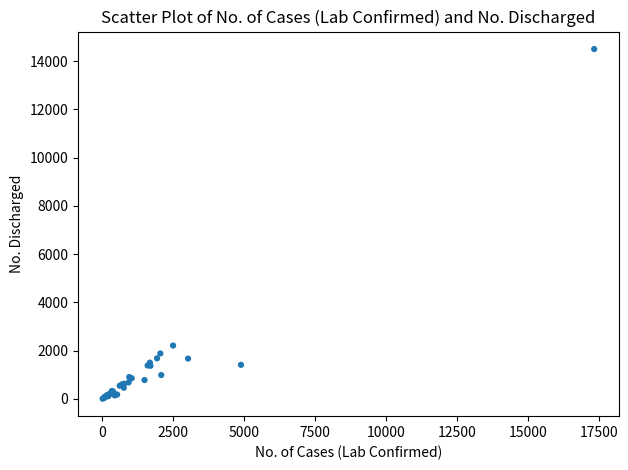

What Y value in the scatter plot is closest to 7250?

2206